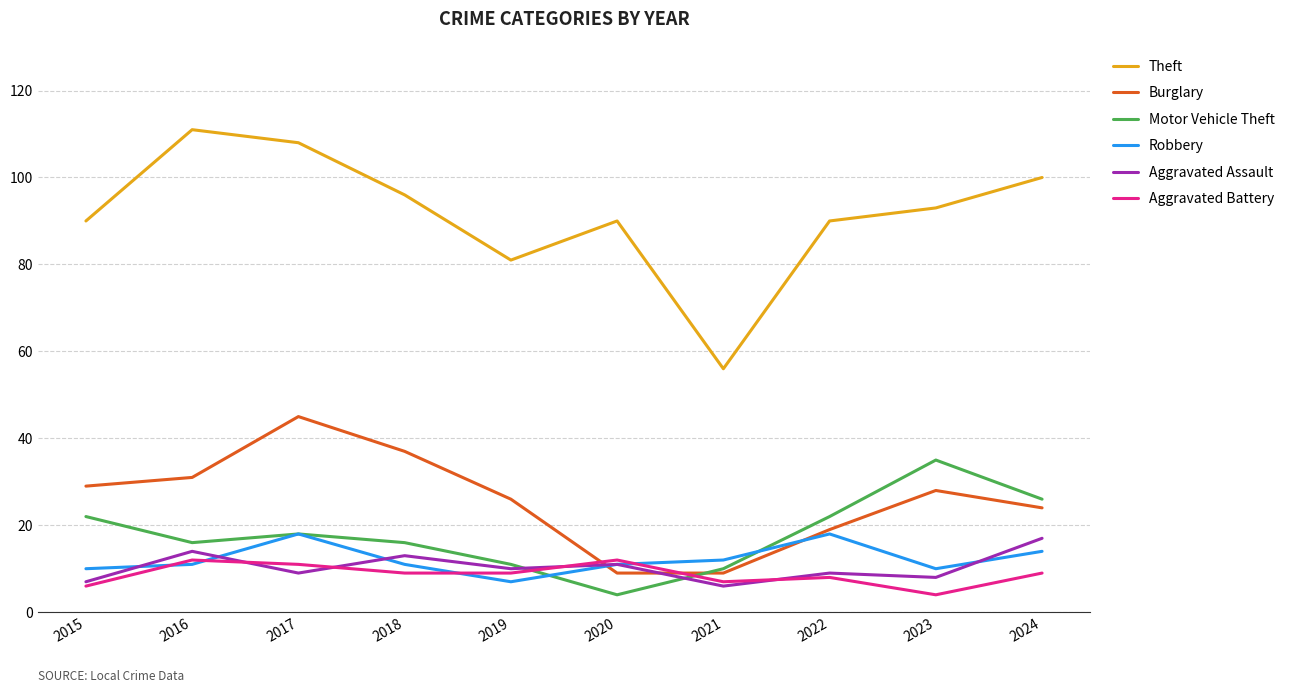

Between 2016 and 2019, which series saw the biggest shift?

Theft